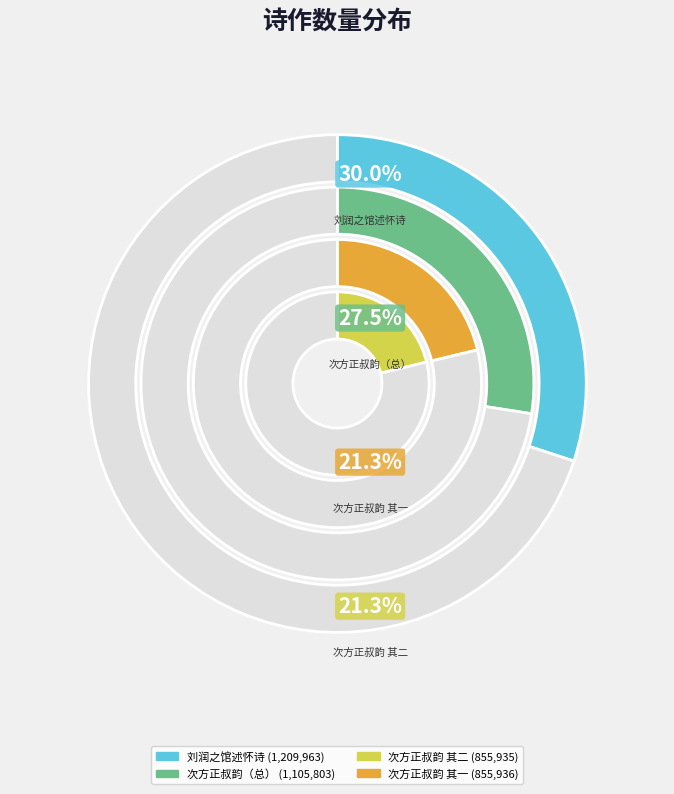

To the nearest percent, what is the difference between the 次方正叔知县韵仆今年六十有三窃观正叔赠陈甥述怀诗有感予心并和二首奉呈 and 刘润之馆于忘忧门下作述怀诗有弟子二三同会食谁曾开口问先生之句余感而和之 slice percentages?

3%